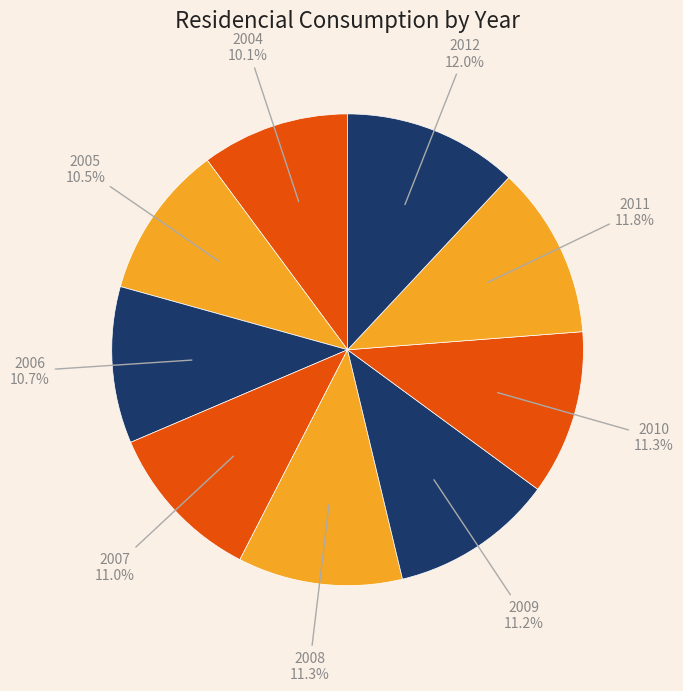

Which category has the biggest portion of the pie?

2012